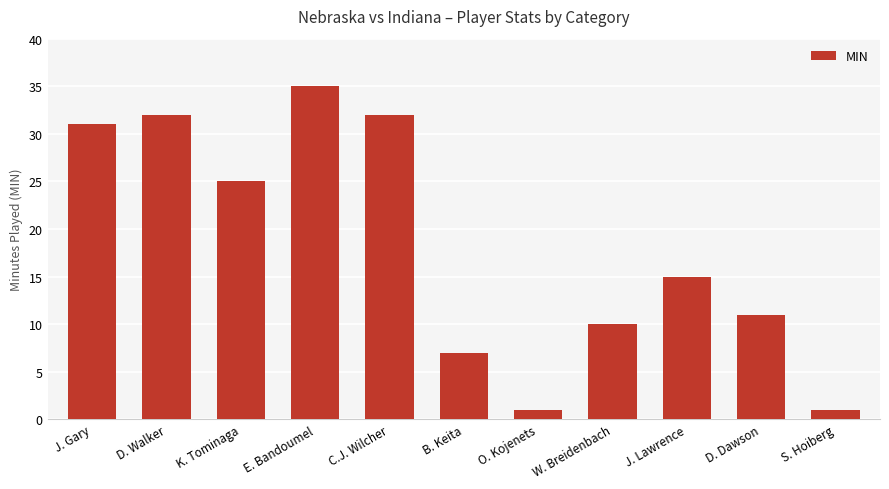

Count the number of data series in this chart.

1